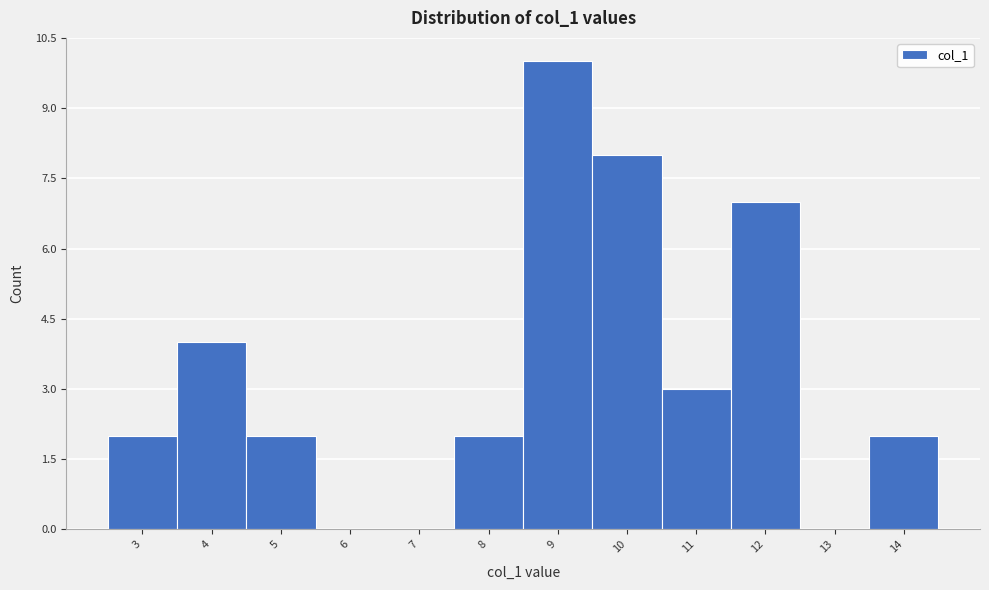

Reading left to right, list every bar in this chart as the range it spans on the x-axis followed by its height. The values are not printed on the chart, so give them approximately, as read against the axis.

2.5 to 3.5: 2
3.5 to 4.5: 4
4.5 to 5.5: 2
5.5 to 6.5: 0
6.5 to 7.5: 0
7.5 to 8.5: 2
8.5 to 9.5: 10
9.5 to 10.5: 8
10.5 to 11.5: 3
11.5 to 12.5: 7
12.5 to 13.5: 0
13.5 to 14.5: 2